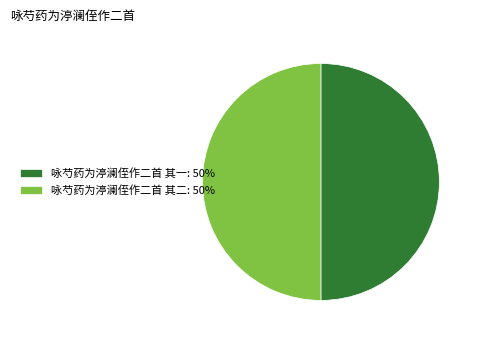

The 咏芍药为渟澜侄作二首 其二: 50% slice represents 36% of the pie. True or false?

False